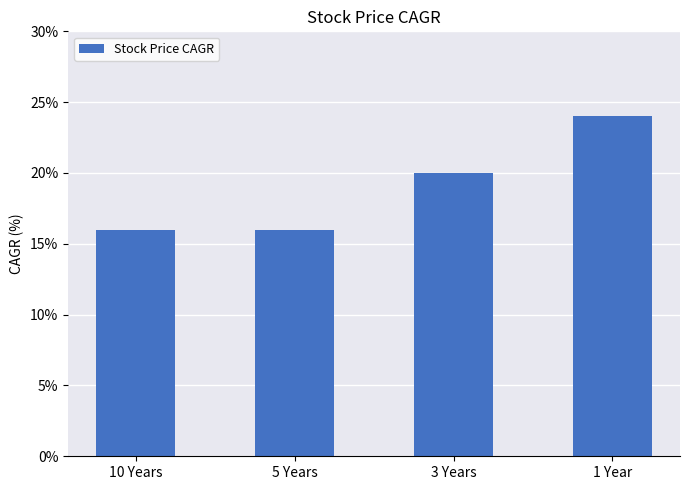

Reading left to right, extract all data points from this chart.

16	16	20	24